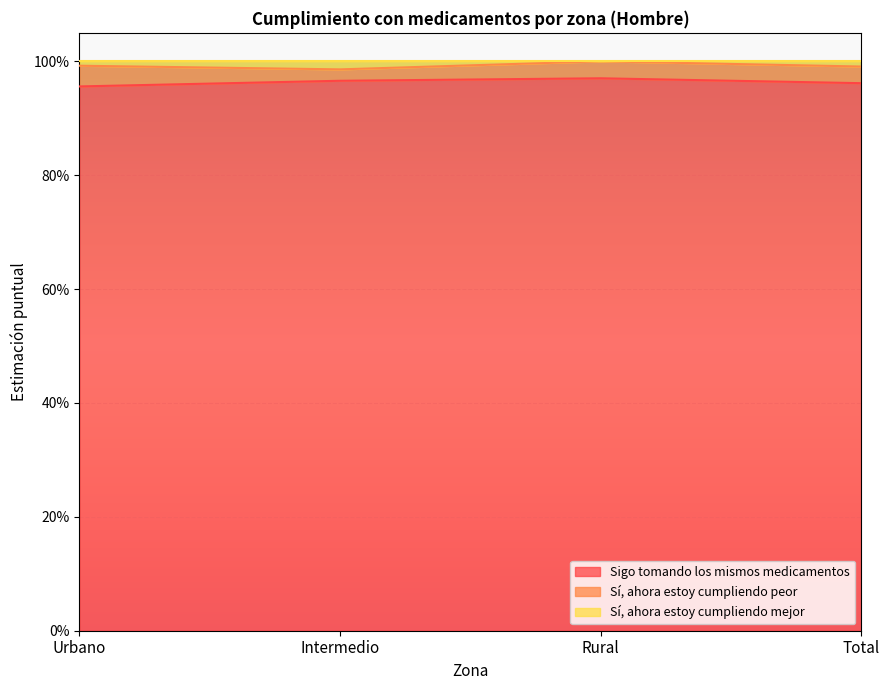

The Sigo tomando los mismos medicamentos series shows 1.0 at Urbano. True or false?

True